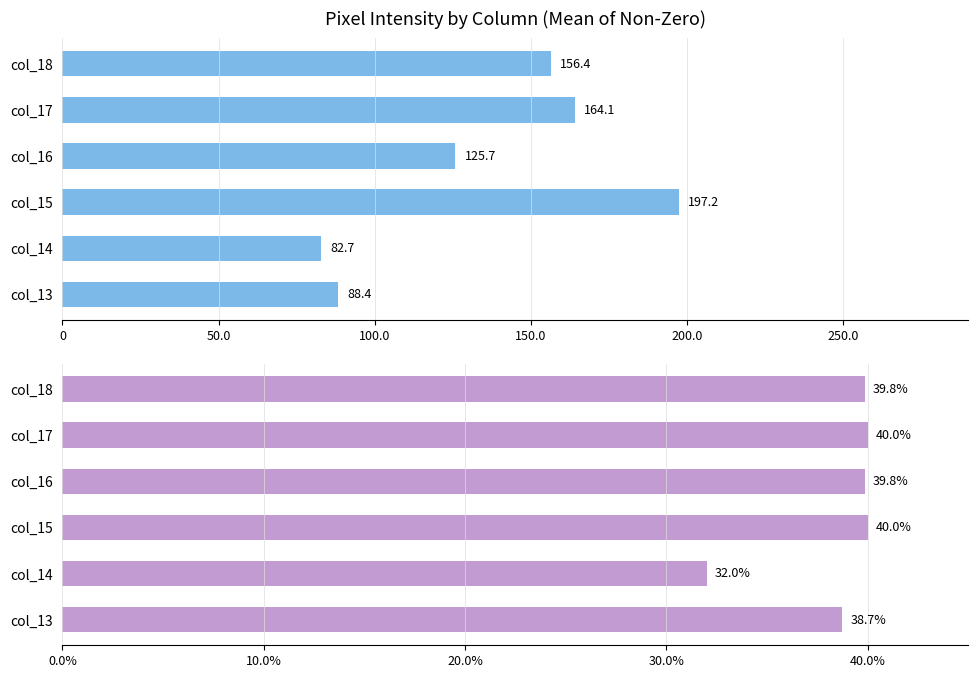

What is the greatest value displayed?

197.2